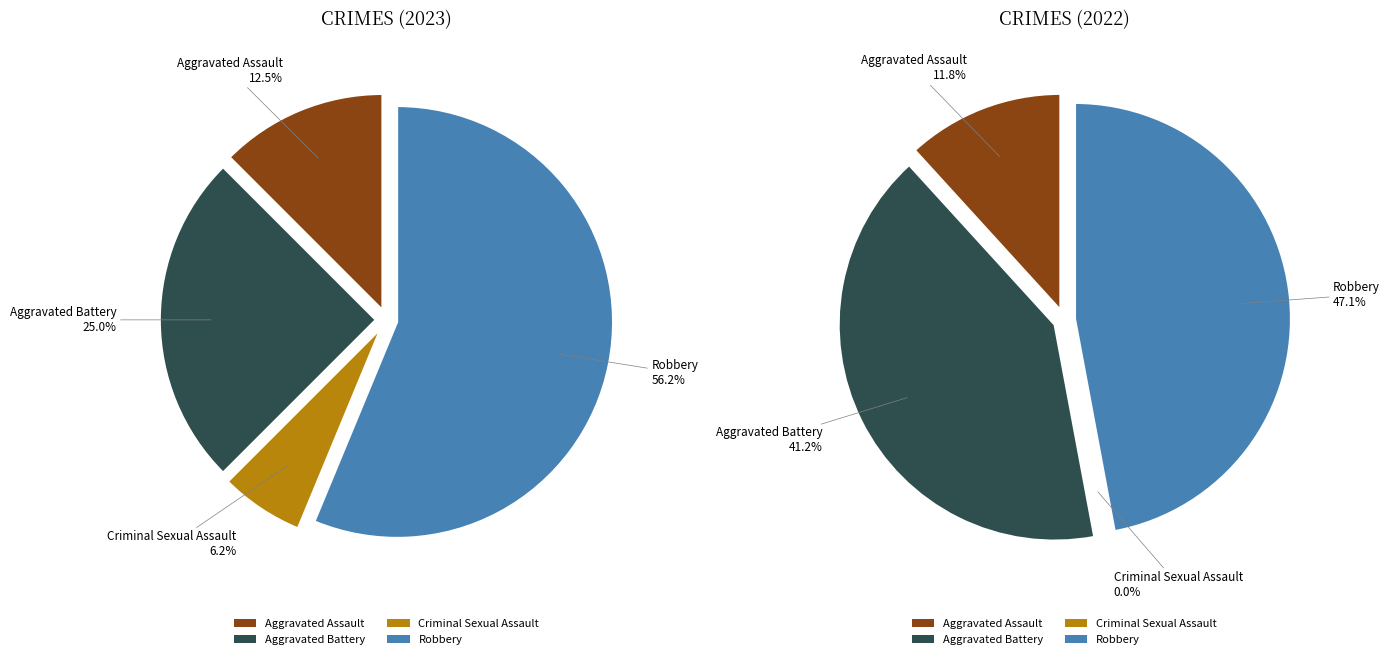

To the nearest percent, what is the difference between the values_2022 and values_2023 slice percentages?

29%